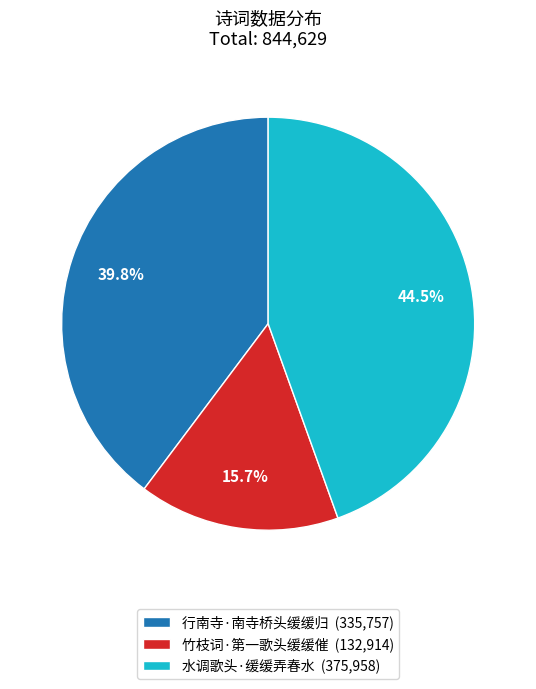

What is the largest slice in the pie chart?

水调歌头·缓缓弄春水